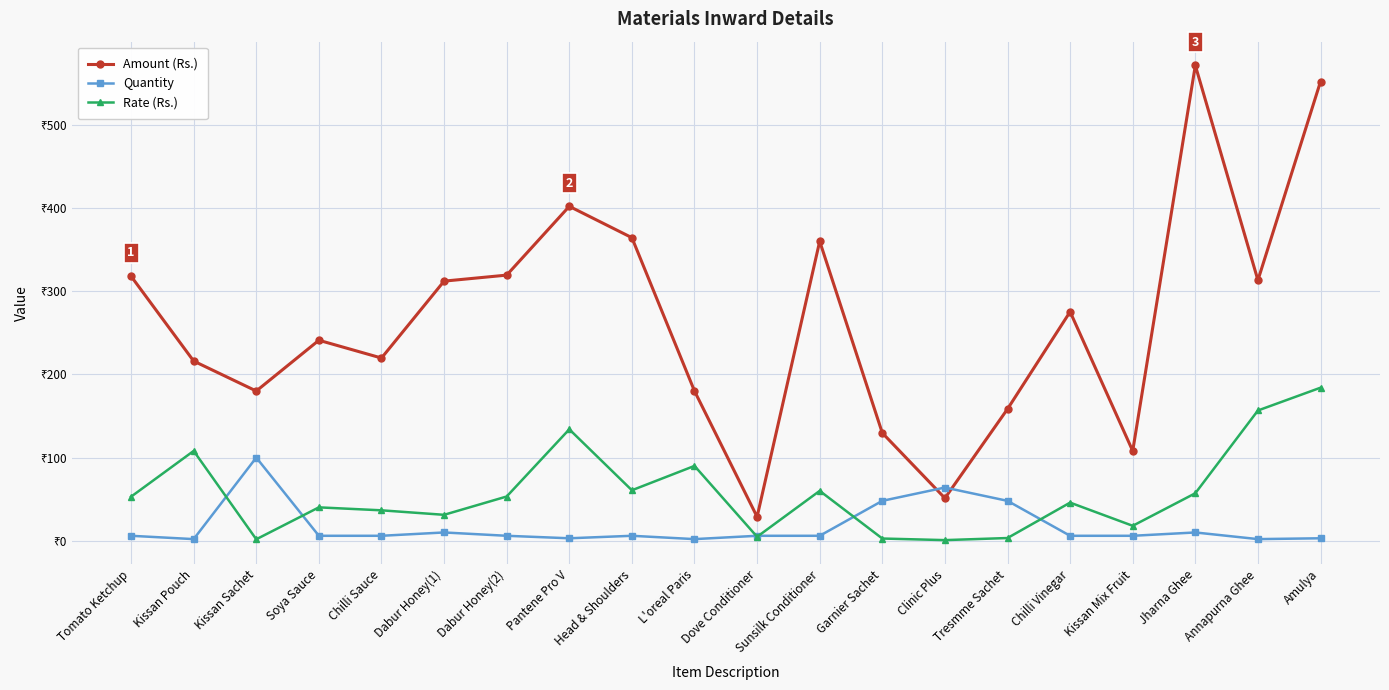

Is this an area chart (filled region under the line)?

No